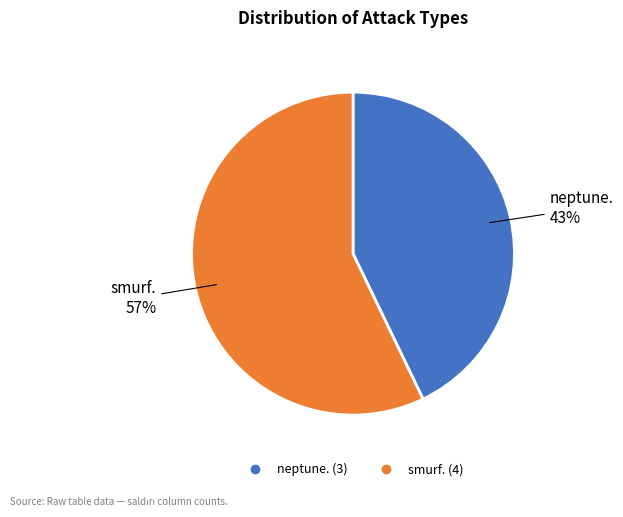

Which slice represents more than half of the pie?

smurf.